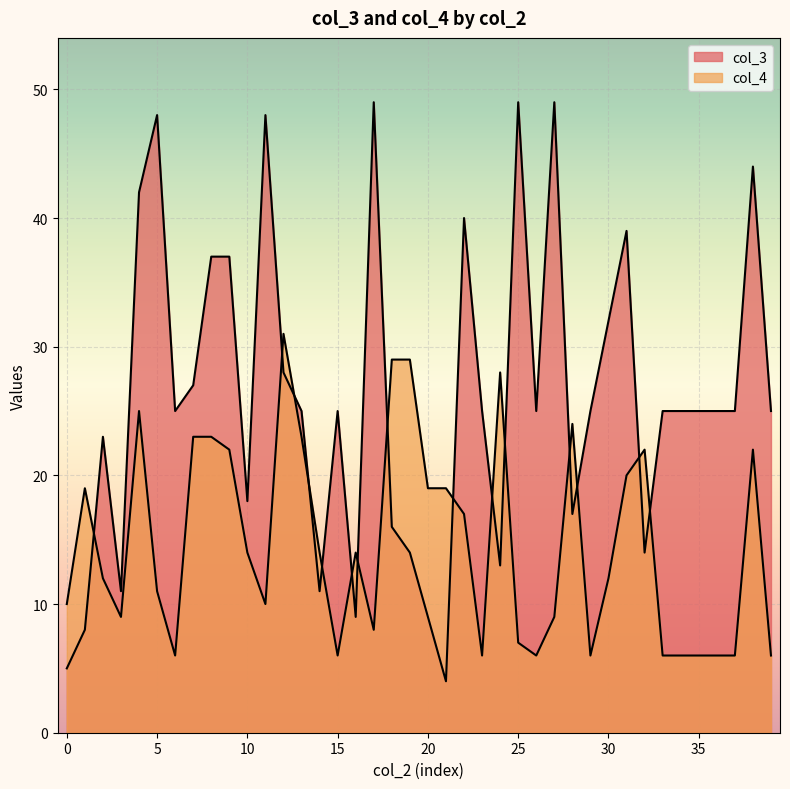

At which label is col_4 closest to 18?

1